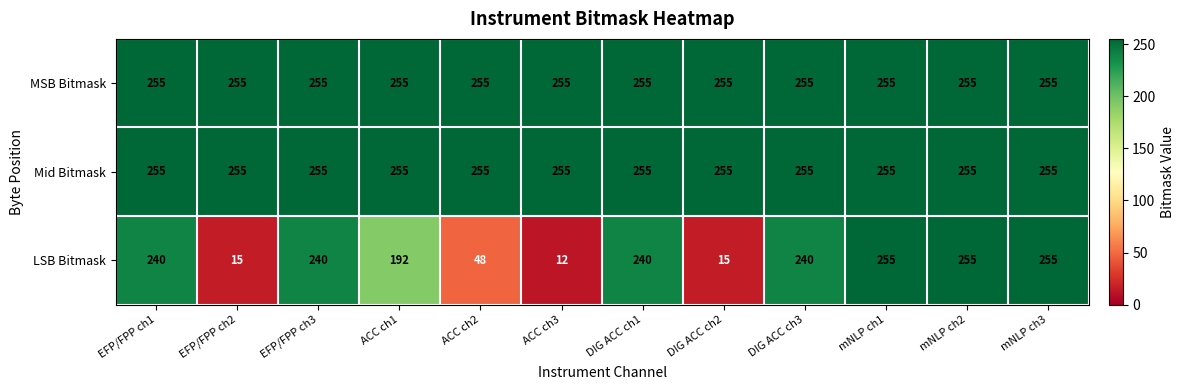

Which series has the largest range (max minus min)?

LSB Bitmask